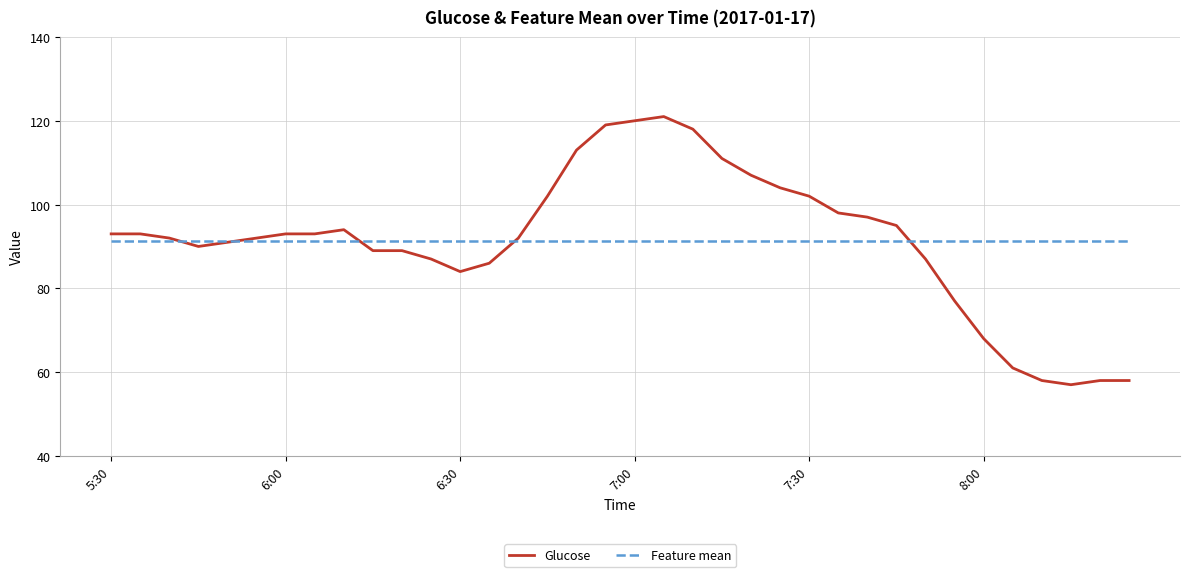

Rank the series by their maximum value, from highest to lowest.

Glucose, Feature mean